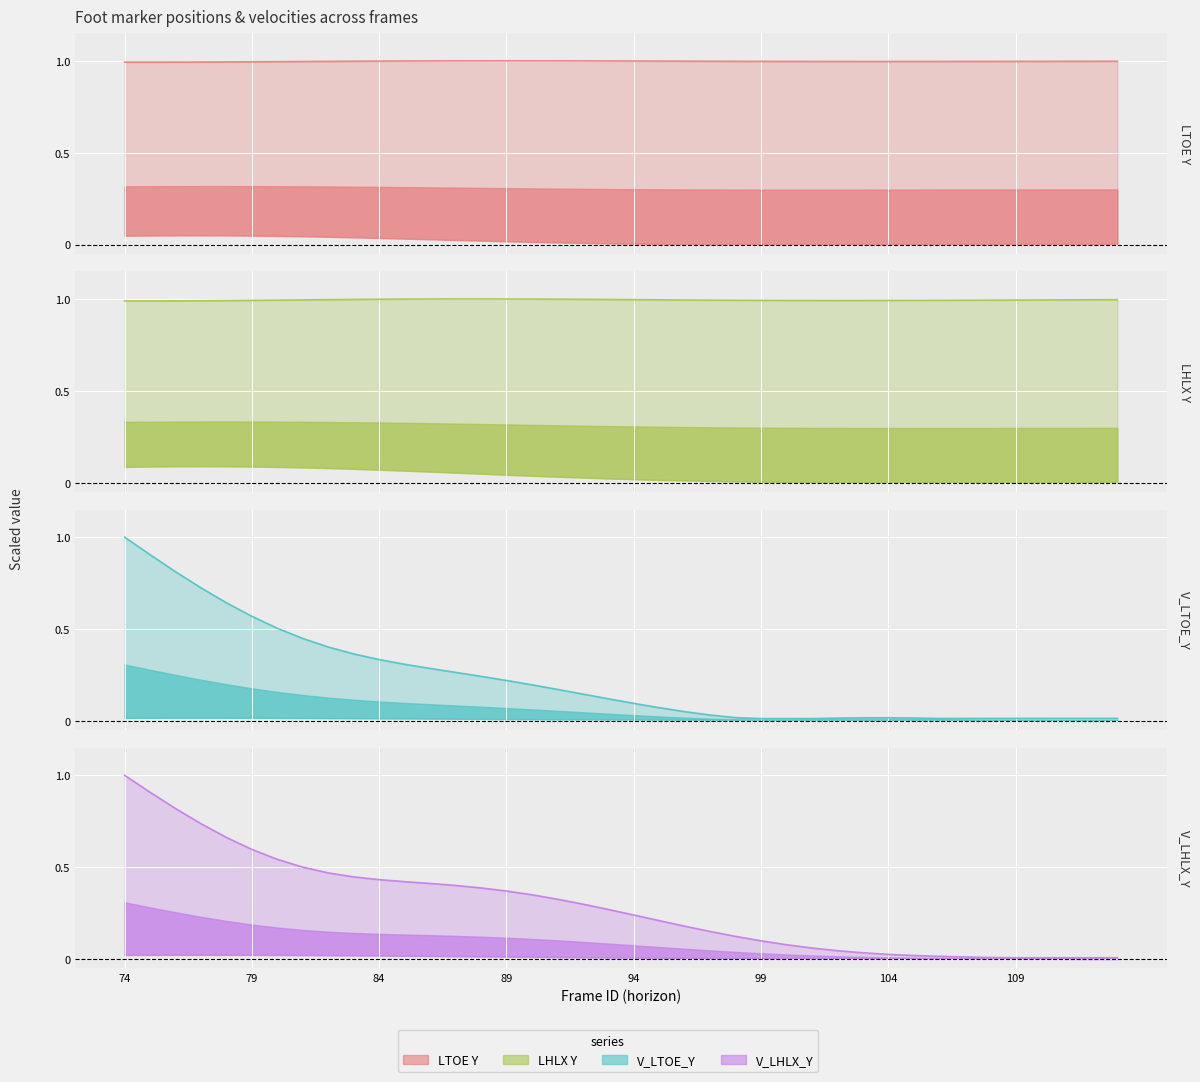

Which series ends up on top after the final intersection of V_LTOE_Y and LHLX_Y?

LHLX_Y